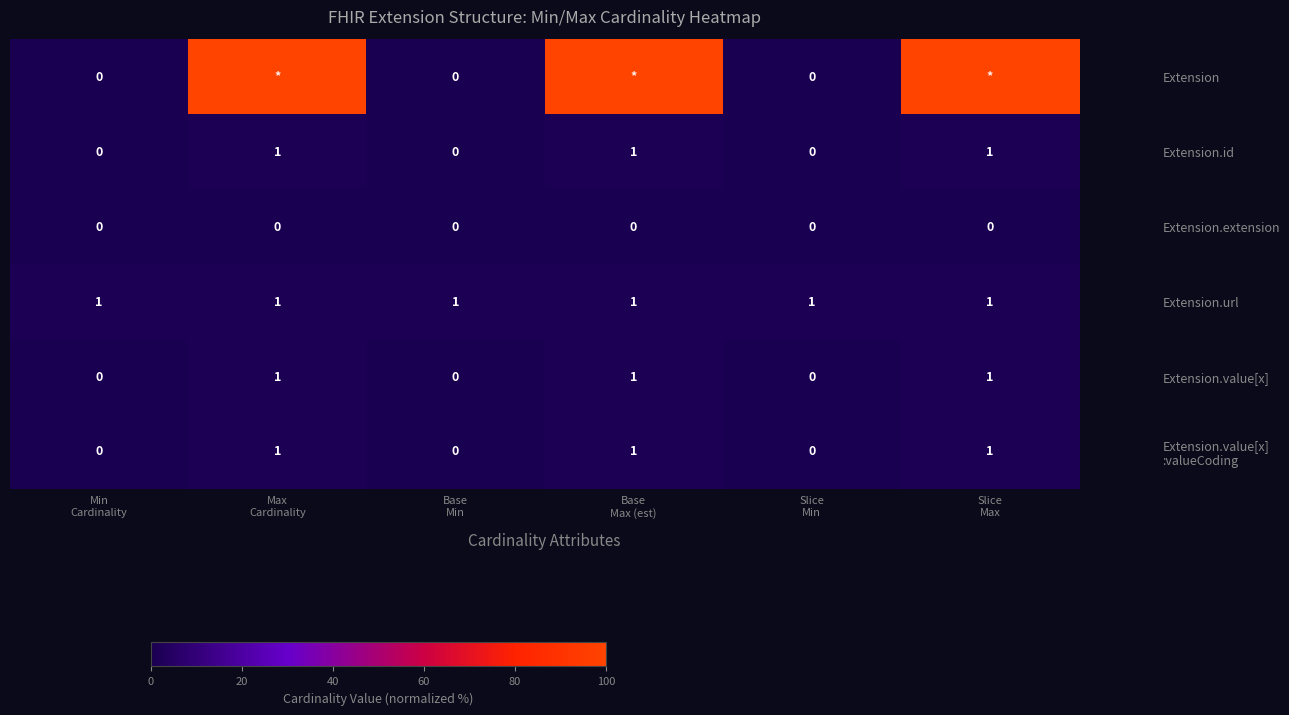

Count the Extension.value[x] values in the range 0 to 1.

6